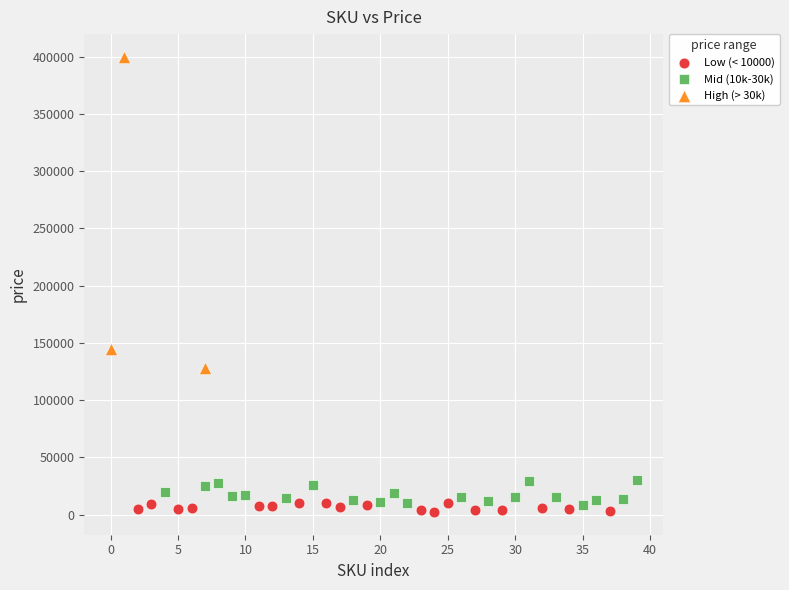

Which series has the widest spread of Y values?

High (> 30k)